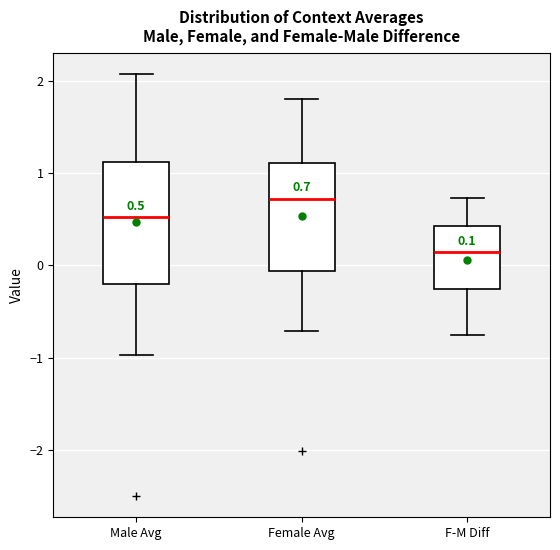

Which box has the highest median line?

Female Avg